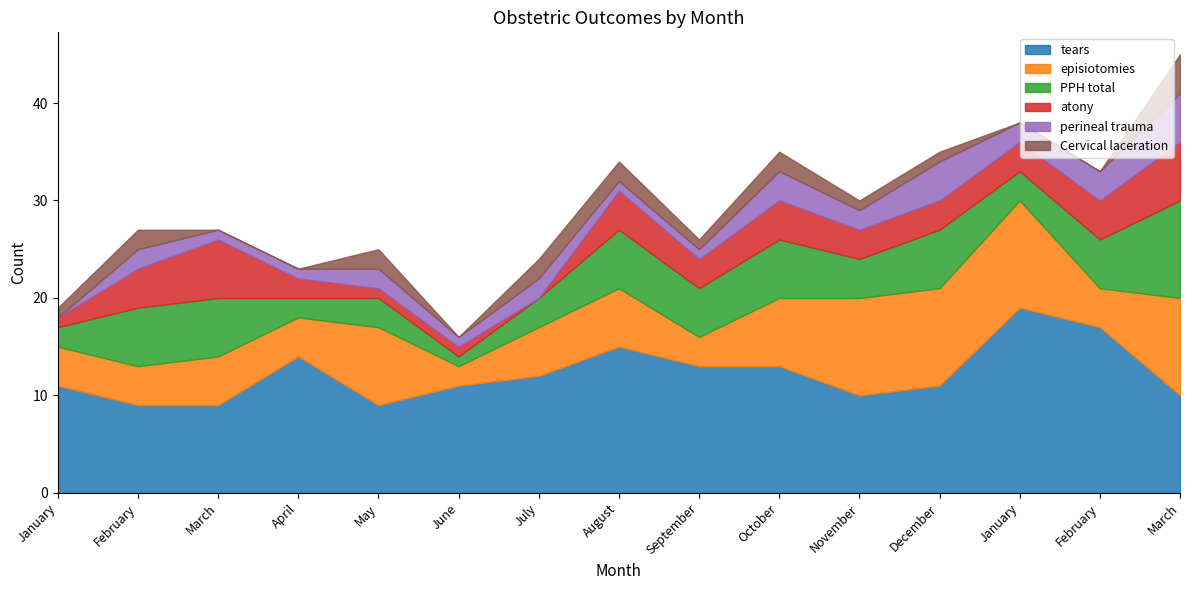

At which label does perineal trauma reach its peak?

March